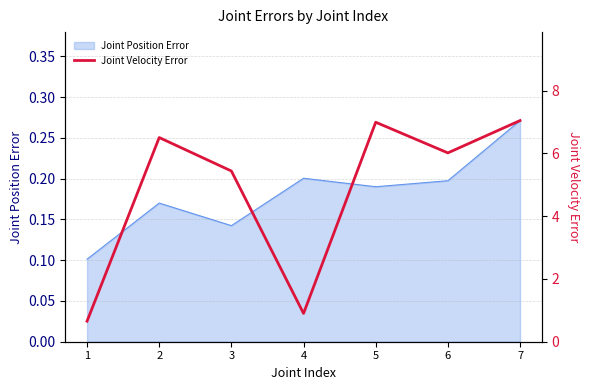

Where is the first local maximum?

2